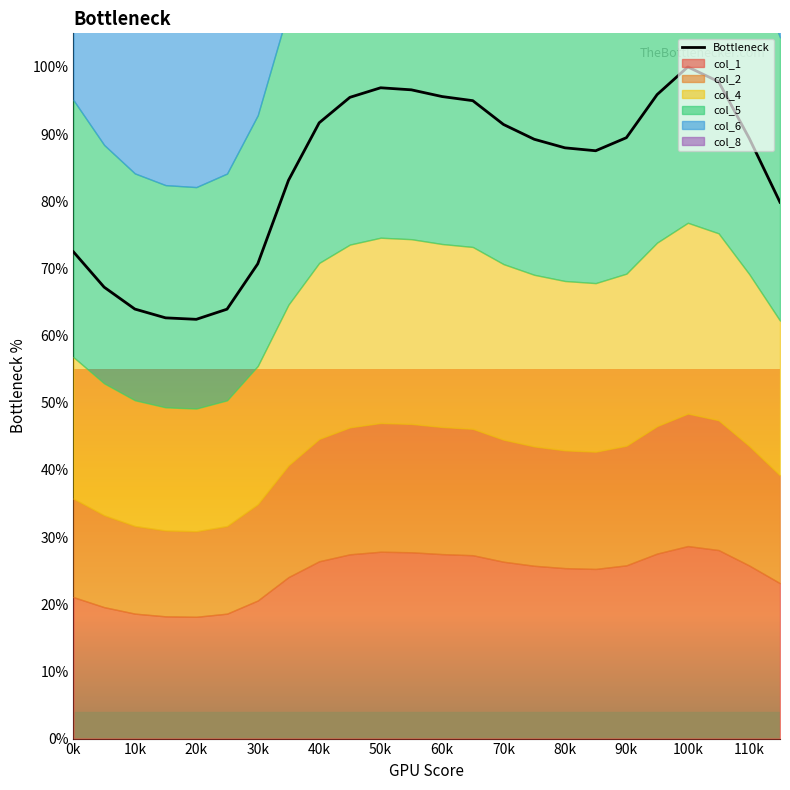

How many lines are shown in the chart?

1